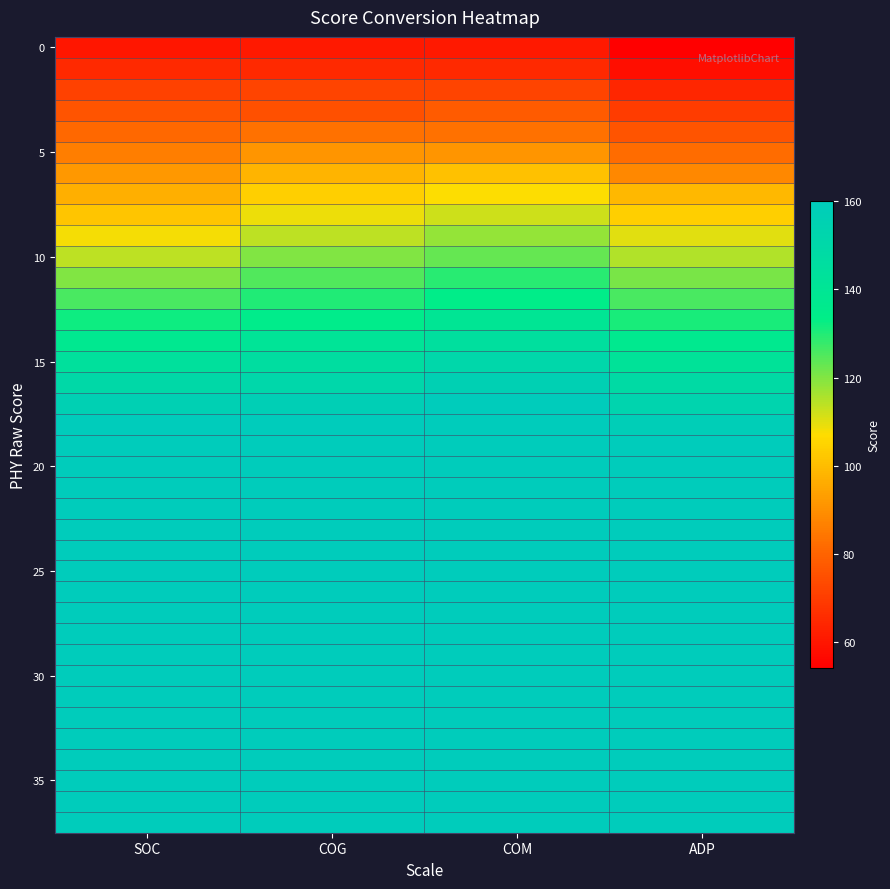

What is the difference between the highest and lowest values at COG?

99